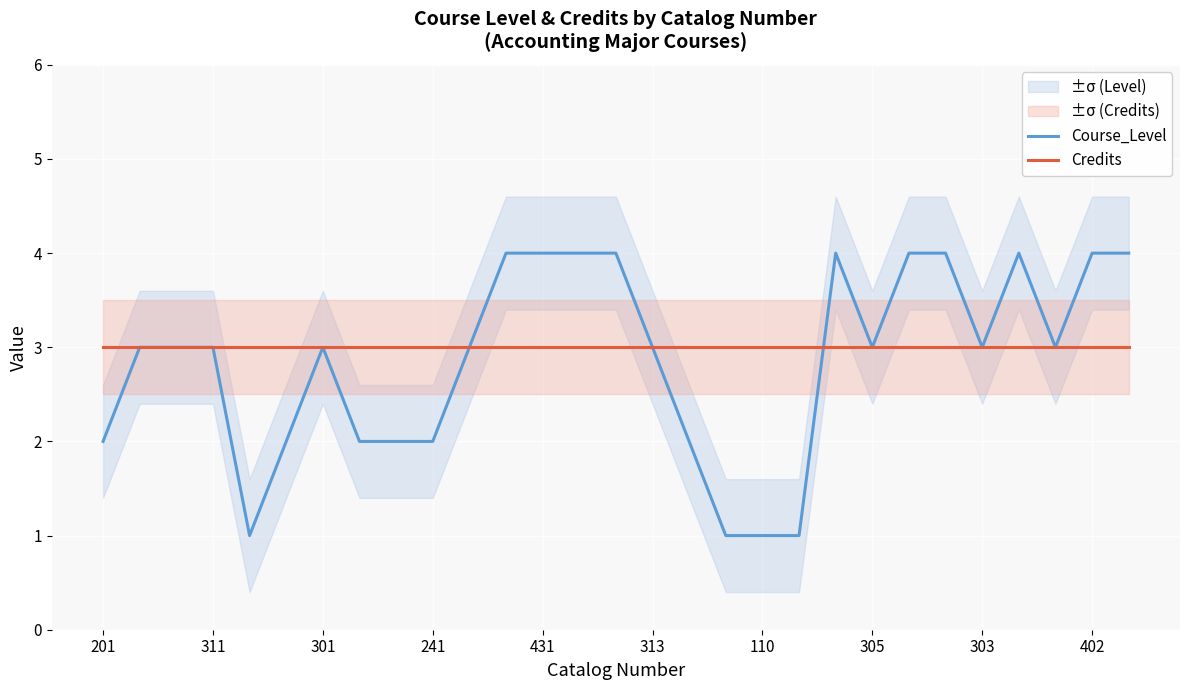

At which label does Course_Level first exceed 3?

11